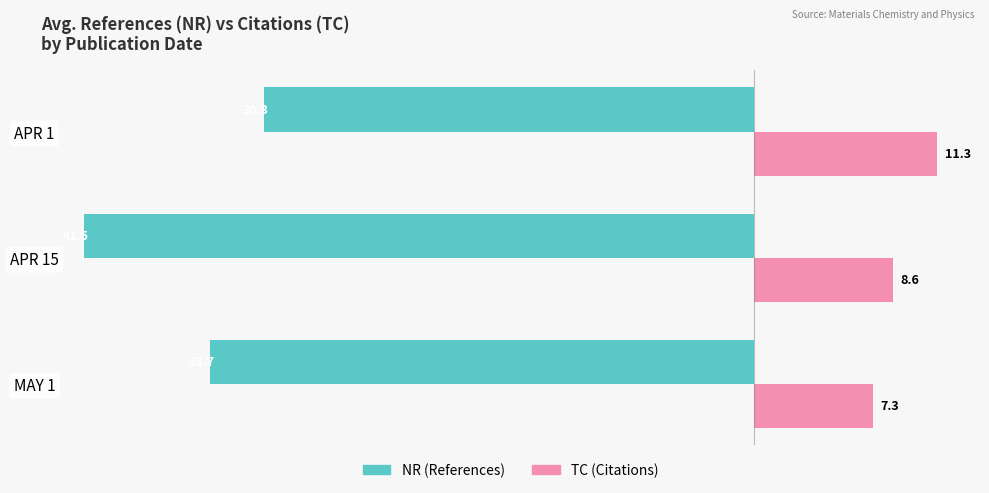

What is the minimum value for NR (References)?

-41.5